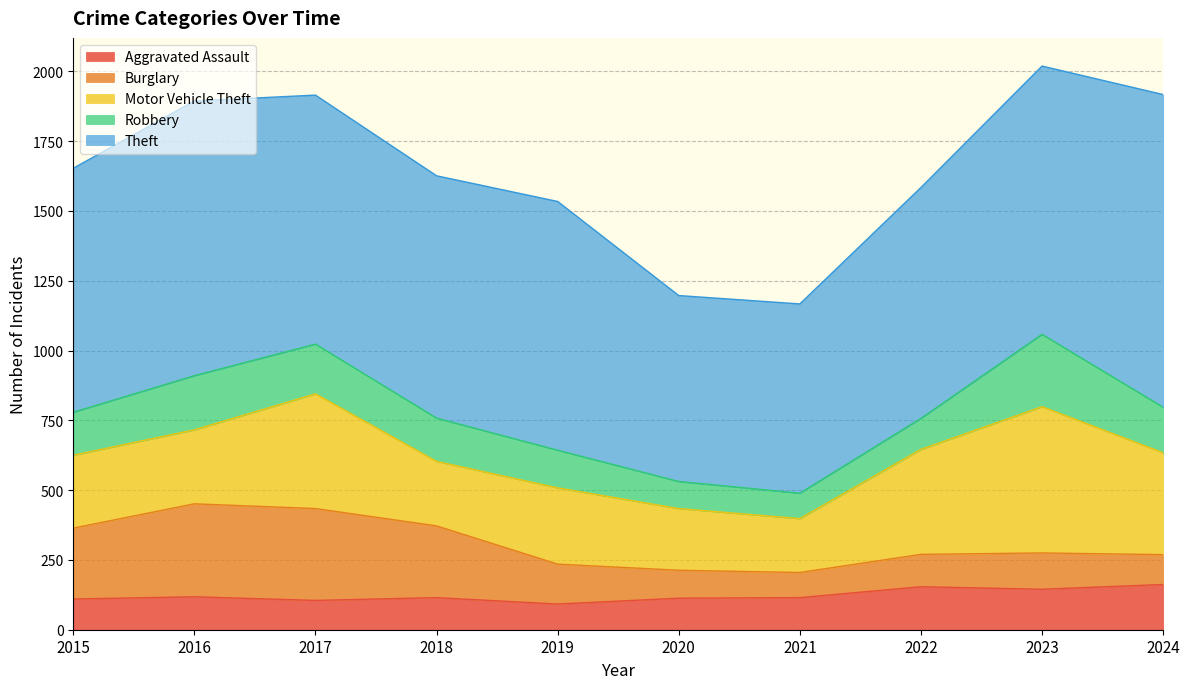

Reading right to left, what are all the values shown in this chart?

Aggravated Assault: 162	145	154	115	113	92	115	105	118	110
Burglary: 107	130	116	90	100	143	257	329	333	254
Motor Vehicle Theft: 365	524	376	193	221	273	231	411	265	261
Robbery: 163	259	111	91	97	135	155	178	194	154
Theft: 1120	961	827	678	666	891	868	892	984	874